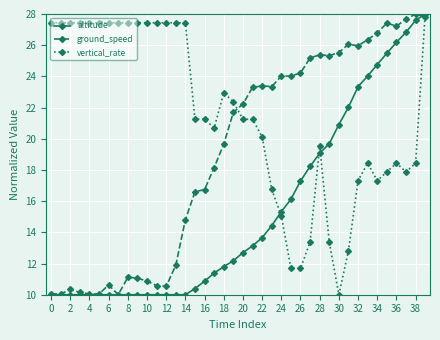

How many data points in altitude are above 12?

21